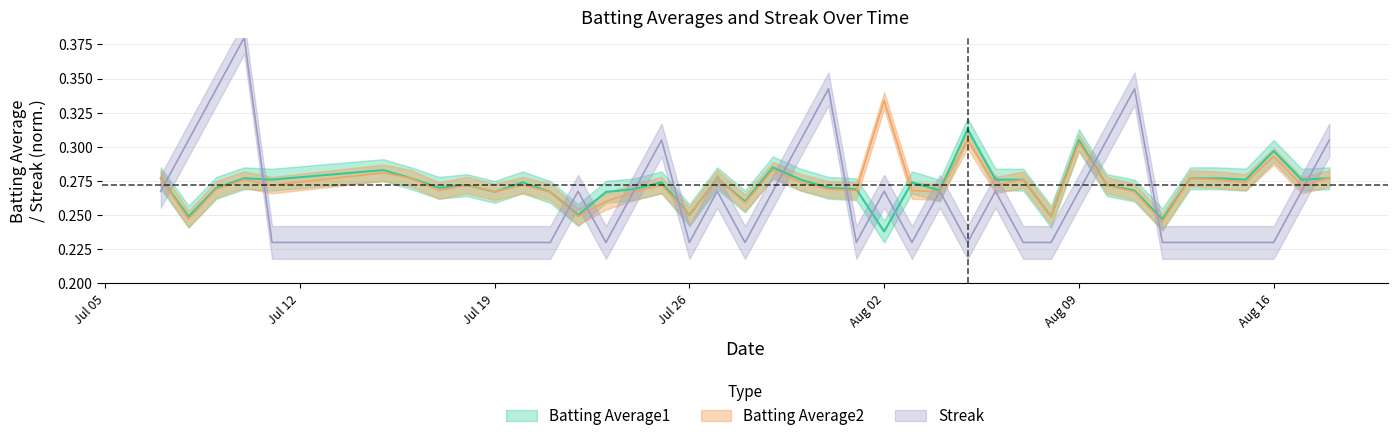

True or false: Batting Average2 and Streak intersect in this chart.

True